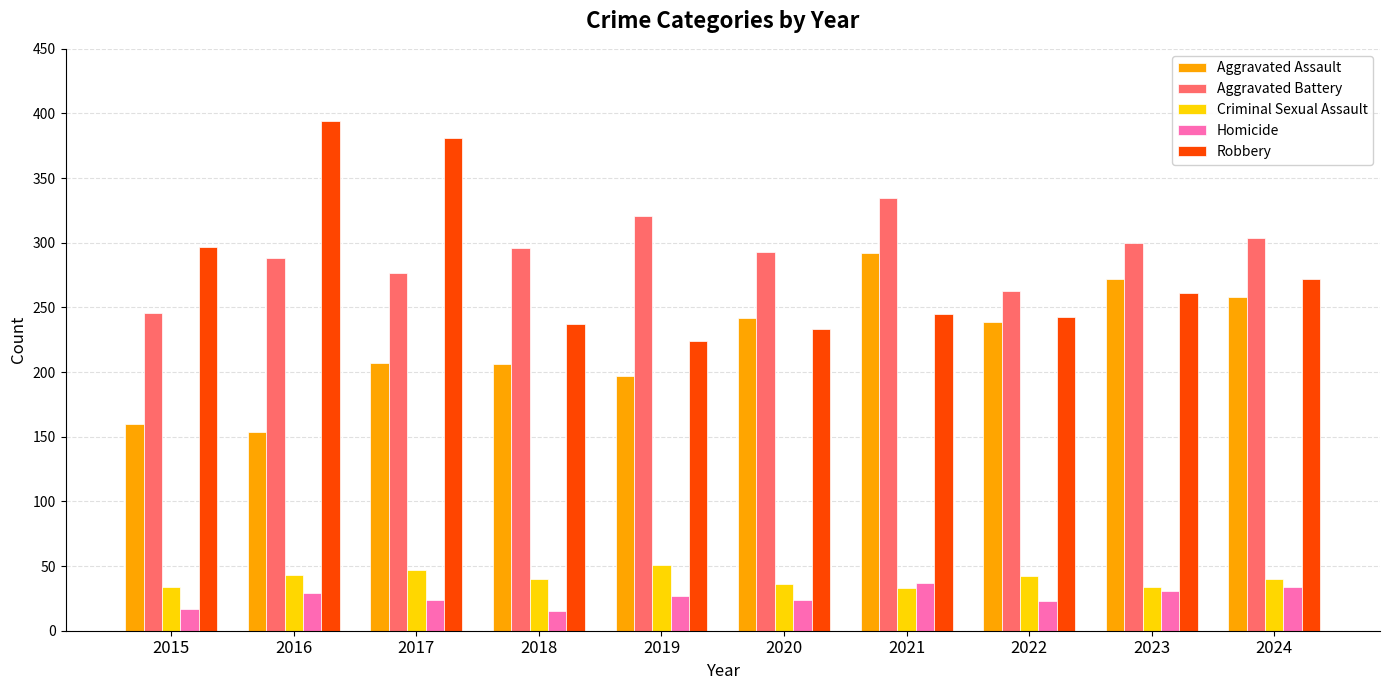

What is the total value across all series at 2015?

754